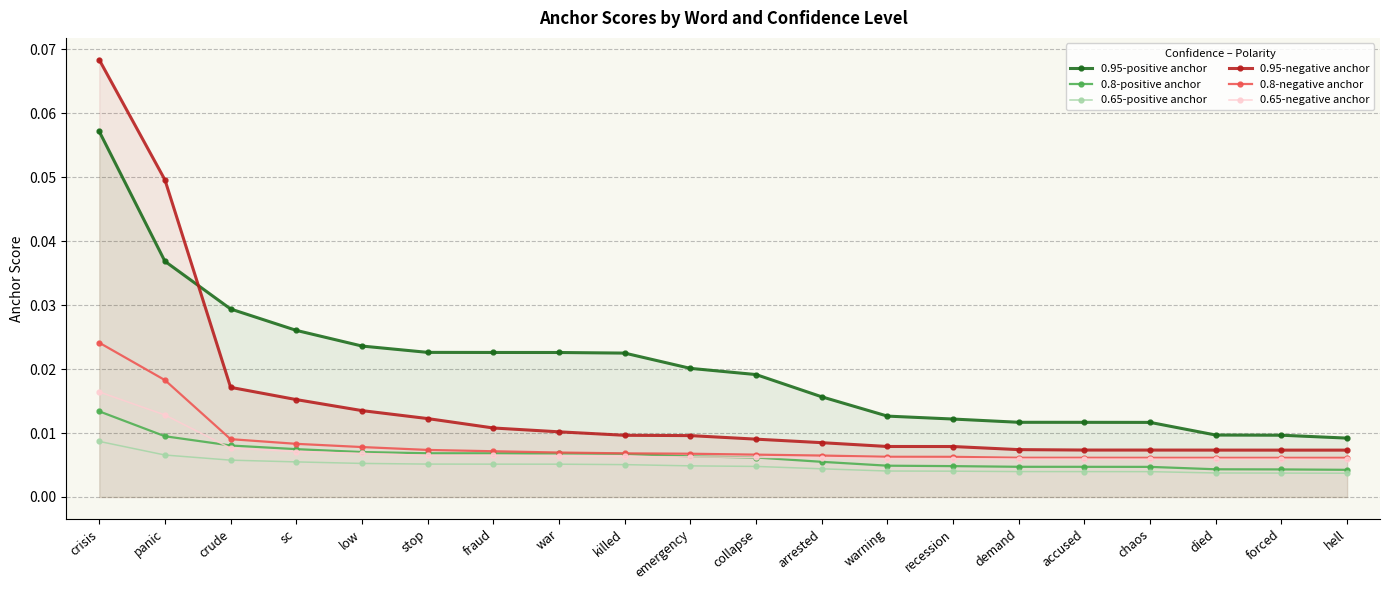

Which has a higher value, sc or died?

sc